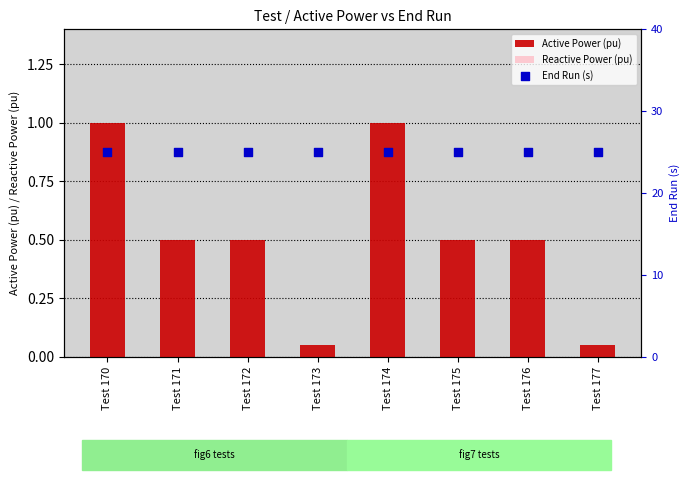

Which series has the widest spread of Y values?

Active Power (pu)